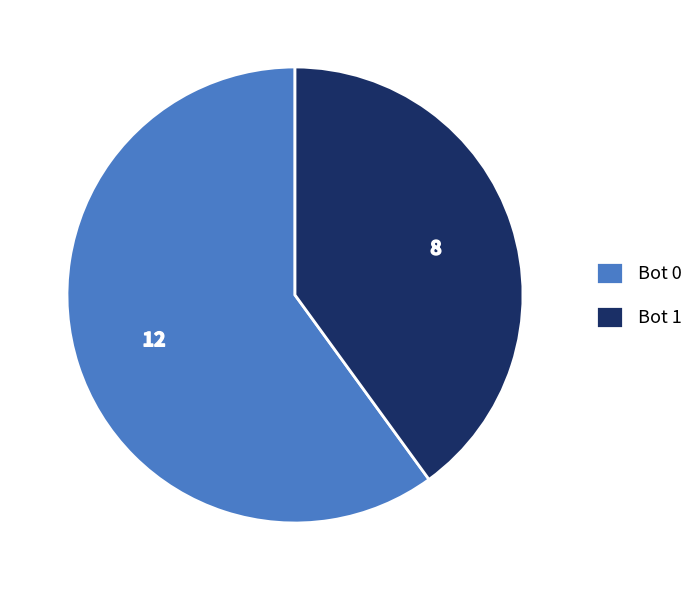

What is the ratio of the value at Bot 0 to the value at Bot 1?

1.5